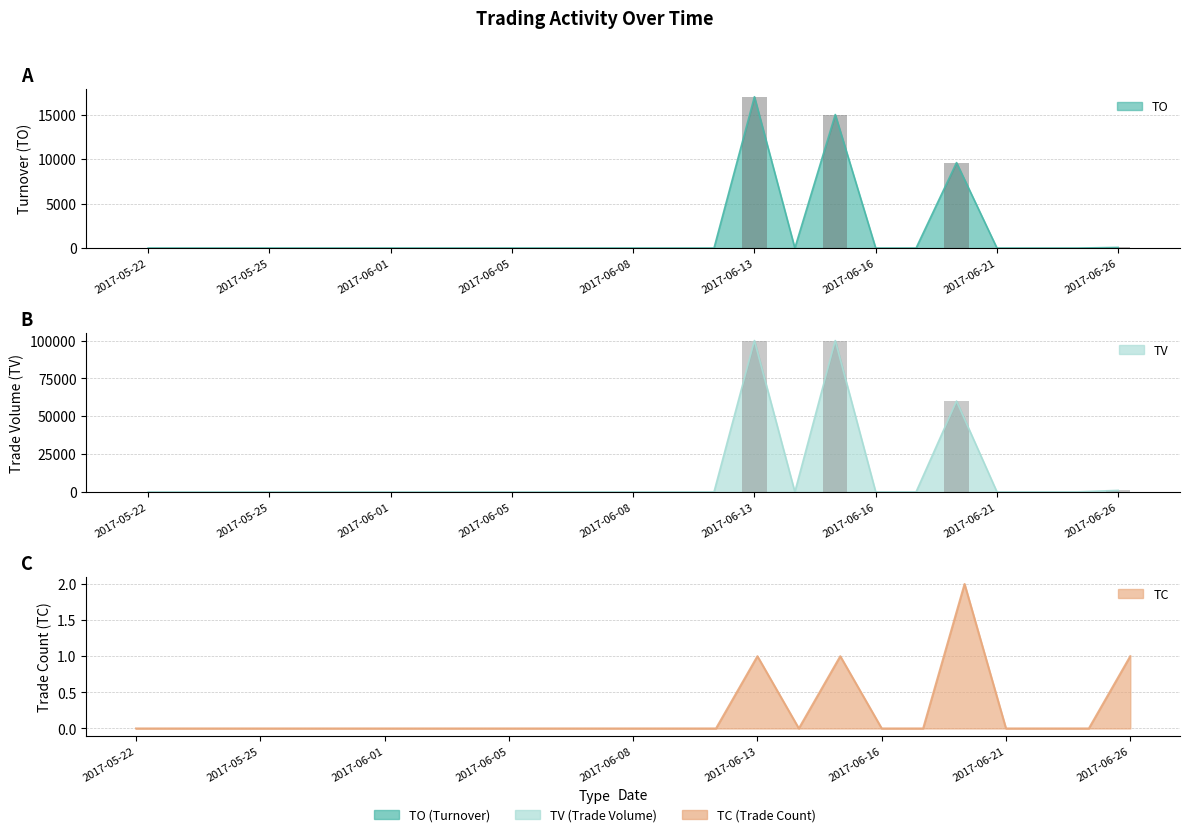

Are the bars grouped side by side (vs. stacked)?

Yes